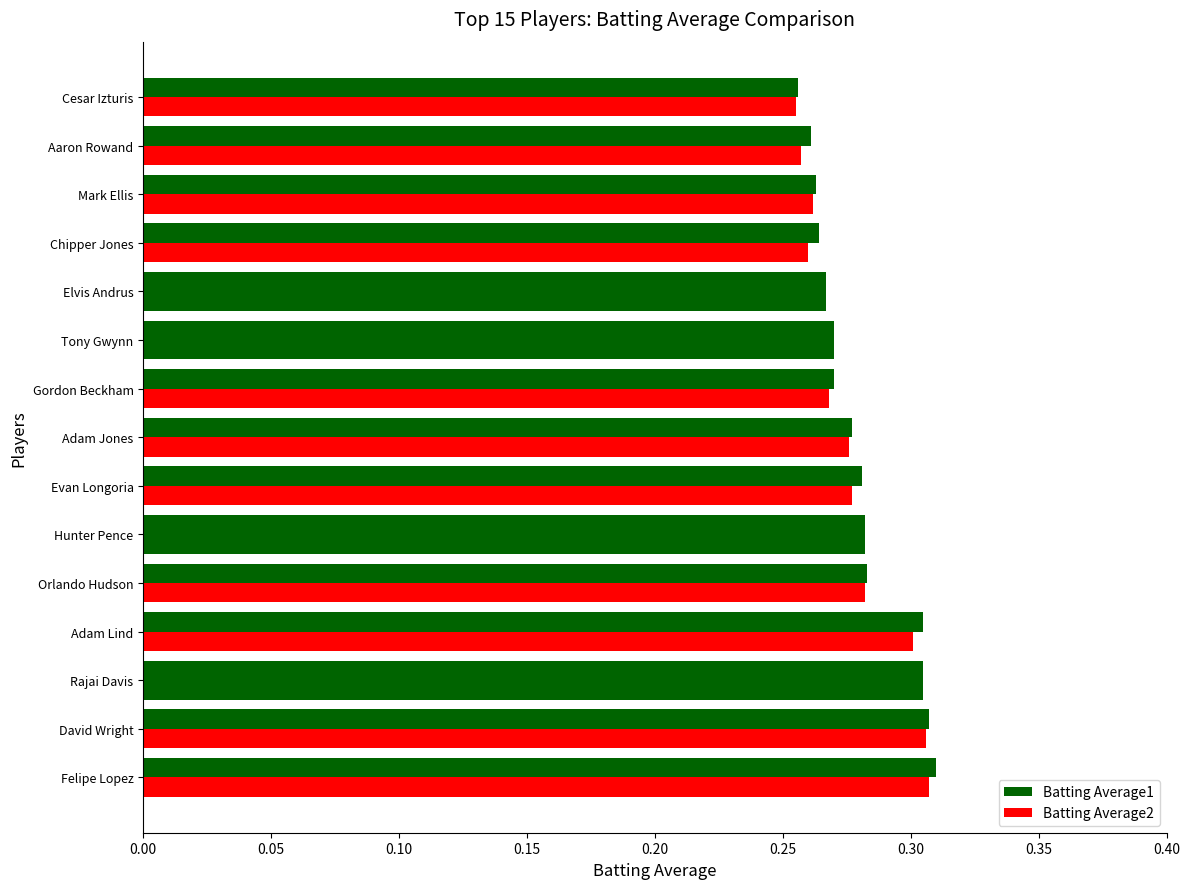

How many distinct data groups are displayed?

2